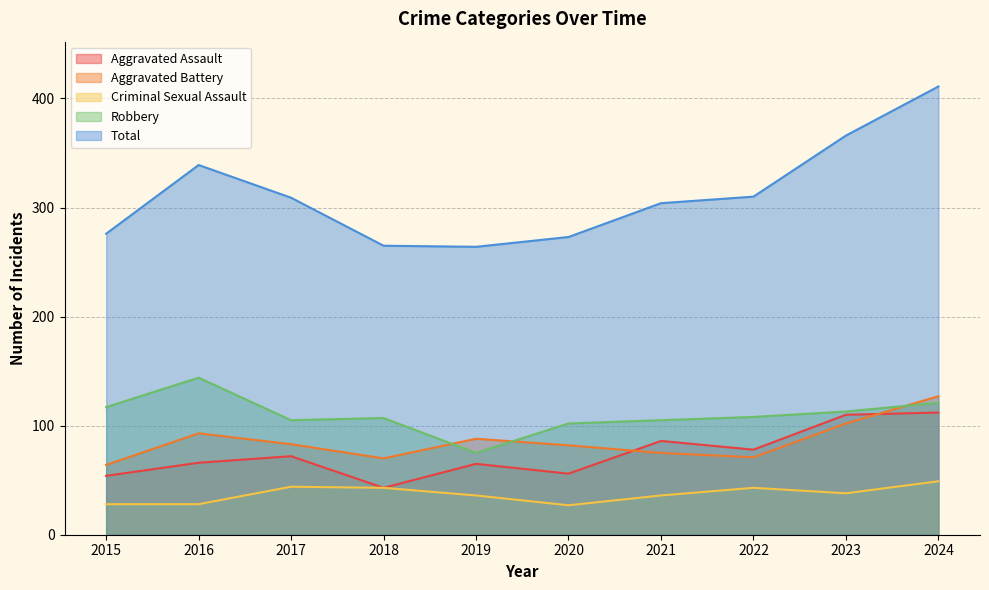

Where is the first local minimum for Aggravated Assault?

2018